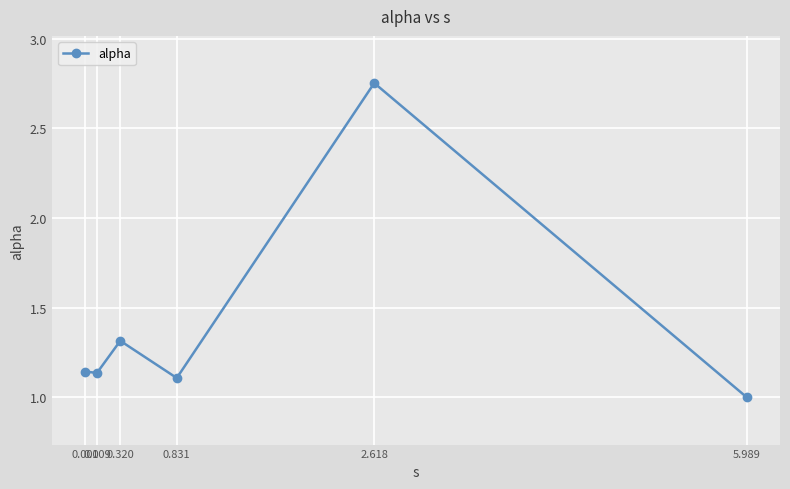

How many points are higher than both their immediate neighbors (excluding endpoints)?

2